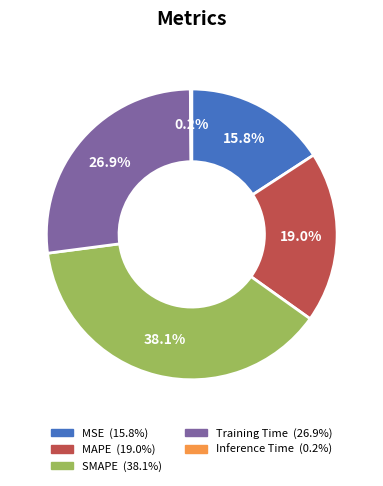

Which has a higher value, SMAPE or MAPE?

SMAPE